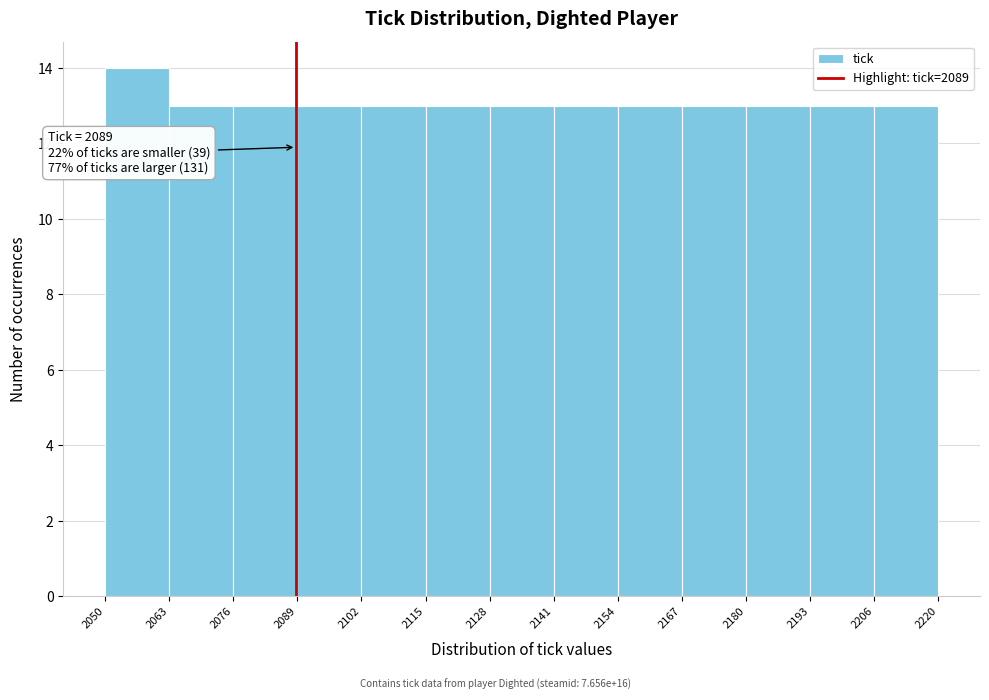

Which range on the x-axis has the tallest bar?

2050 to 2063